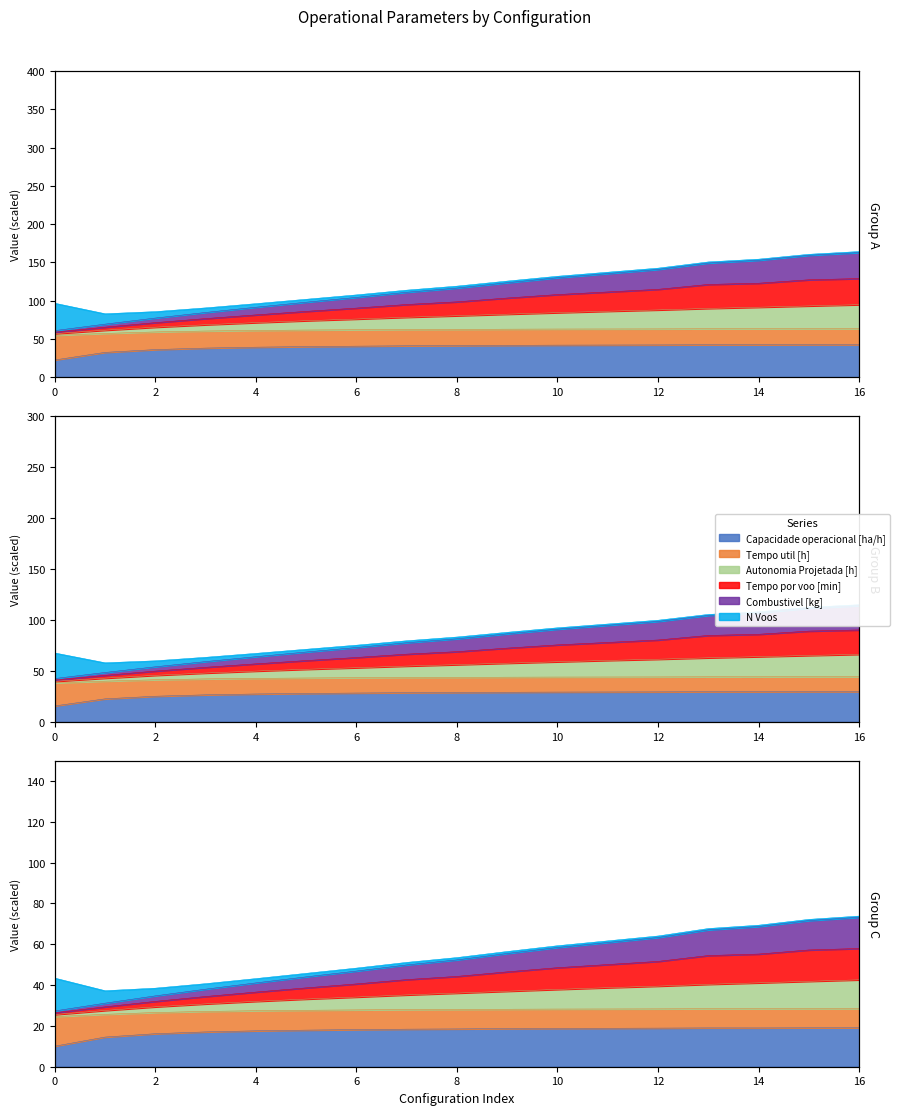

Which has a higher value, 1 or 14?

14